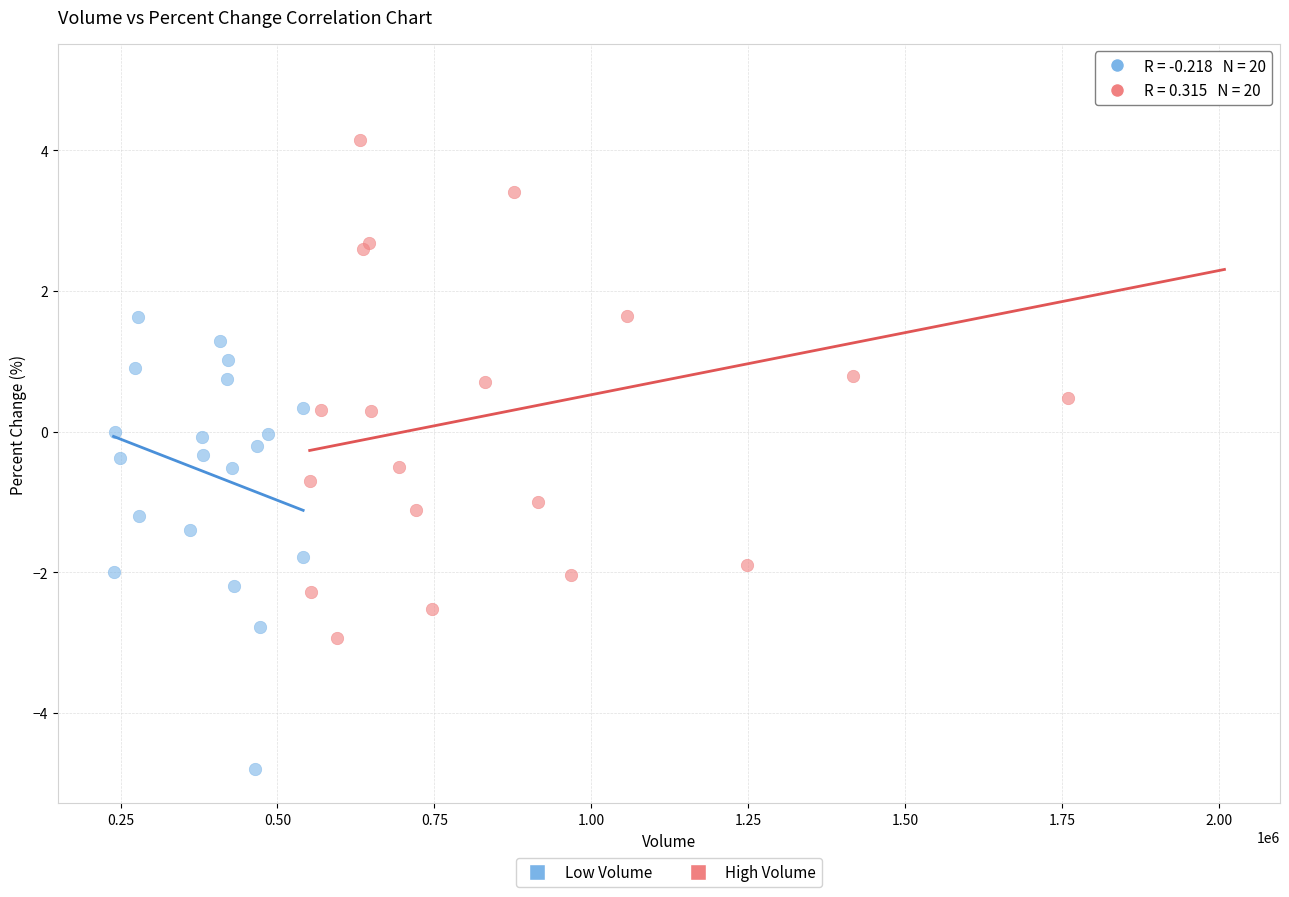

Which series reaches the maximum Y coordinate?

High Volume